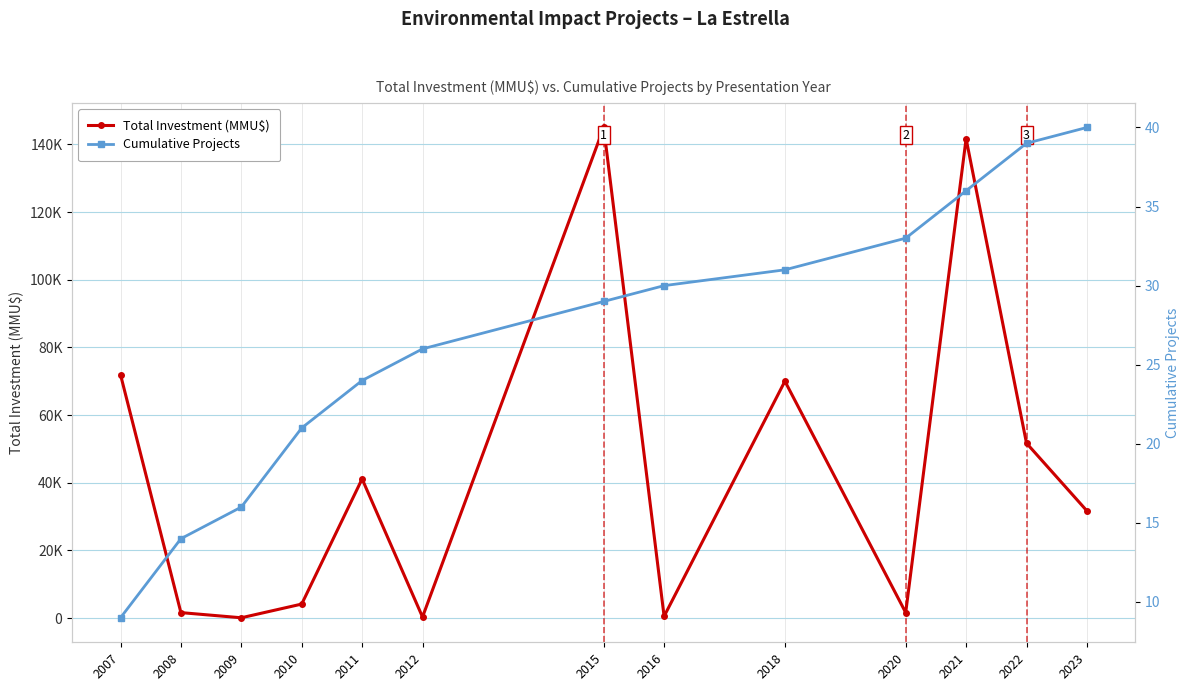

Which label corresponds to the largest value in the chart?

2015